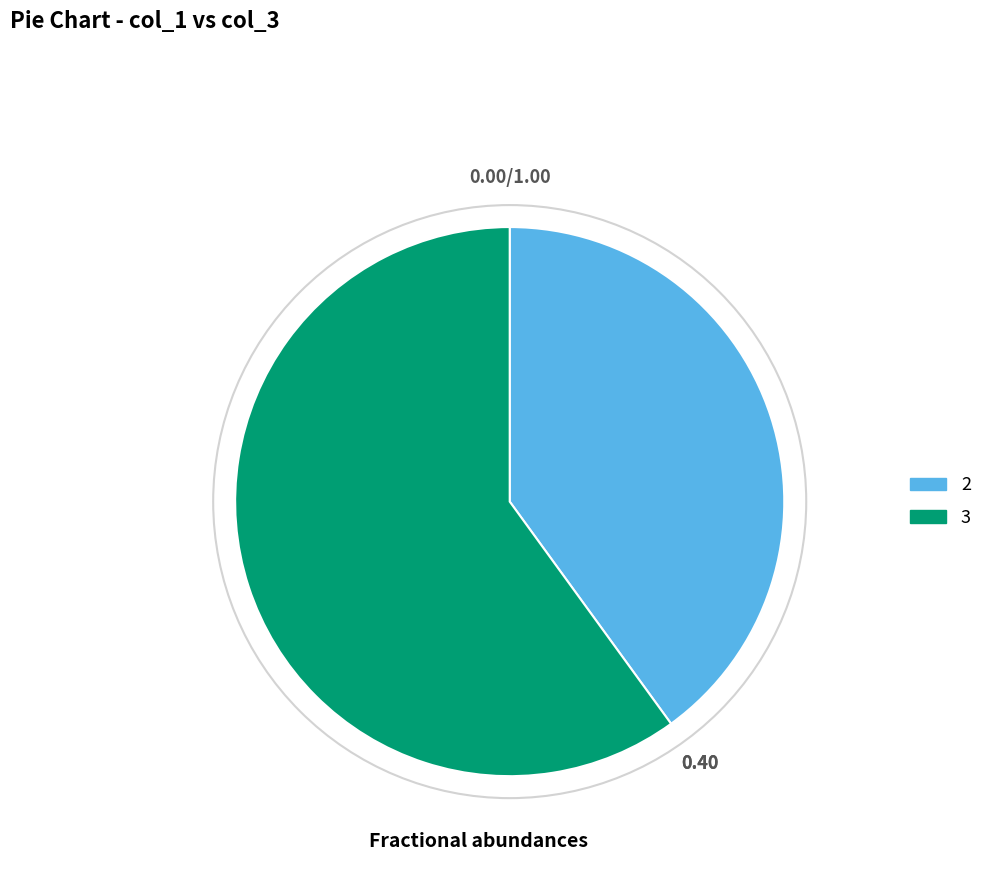

Is there any slice that represents more than half of the pie?

Yes